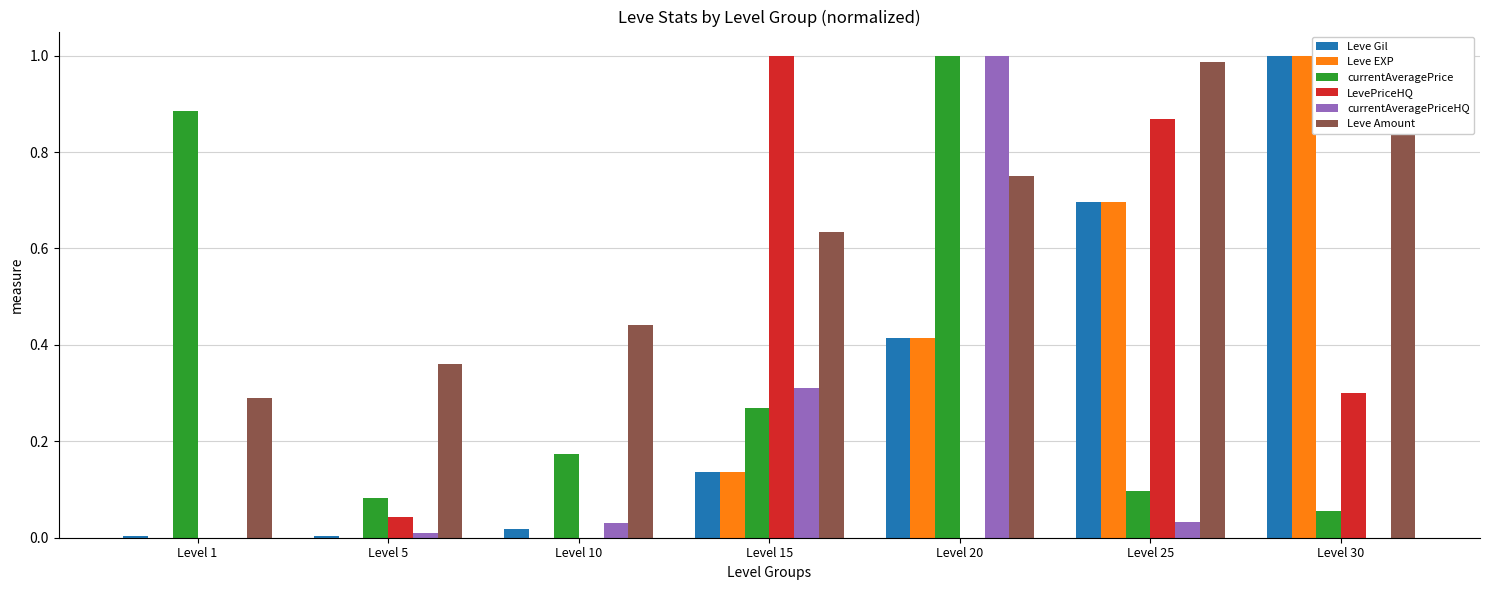

What is the difference between the highest and lowest values at Level 15?

0.9